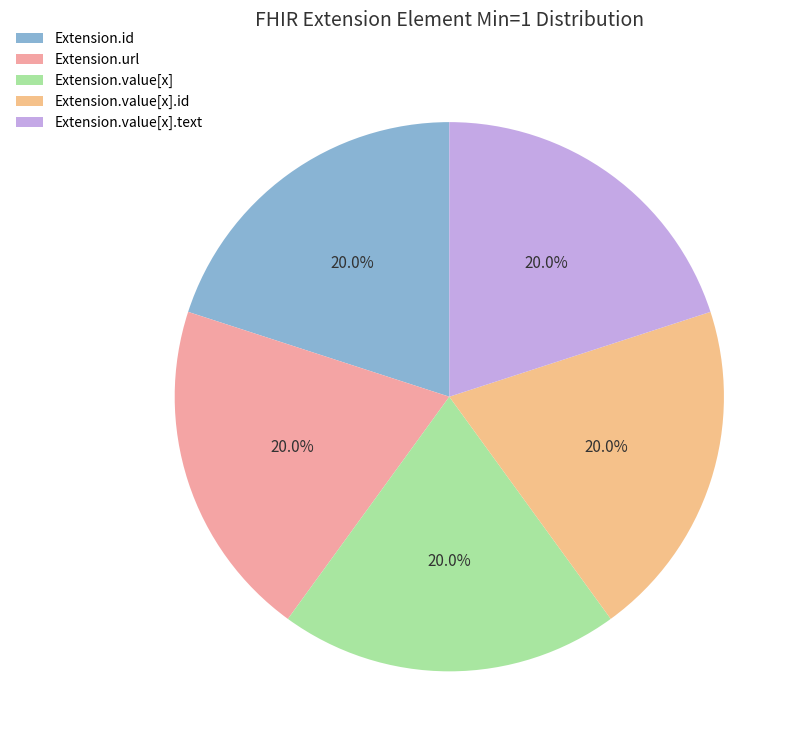

What portion of the pie excludes Extension.value[x]?

80.0%